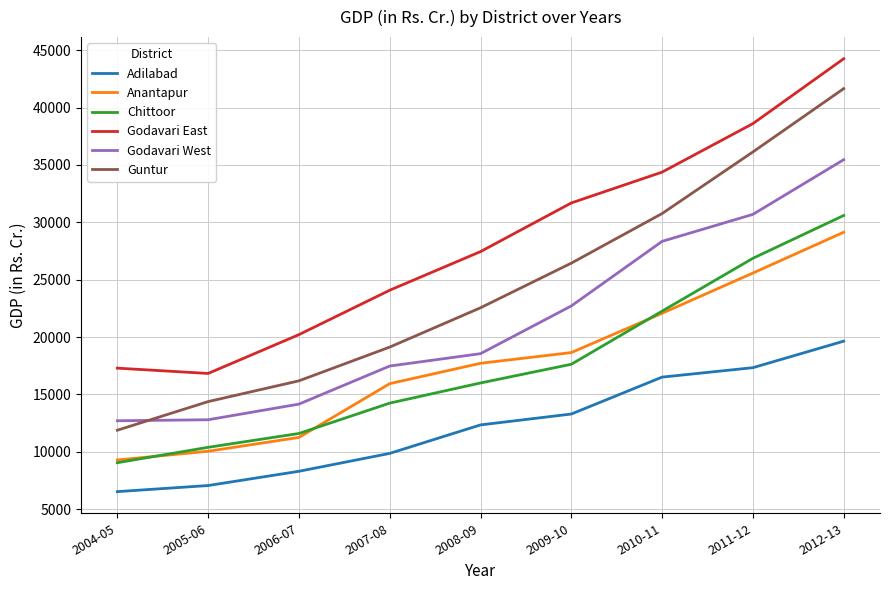

True or false: Godavari West and Godavari East intersect in this chart.

False